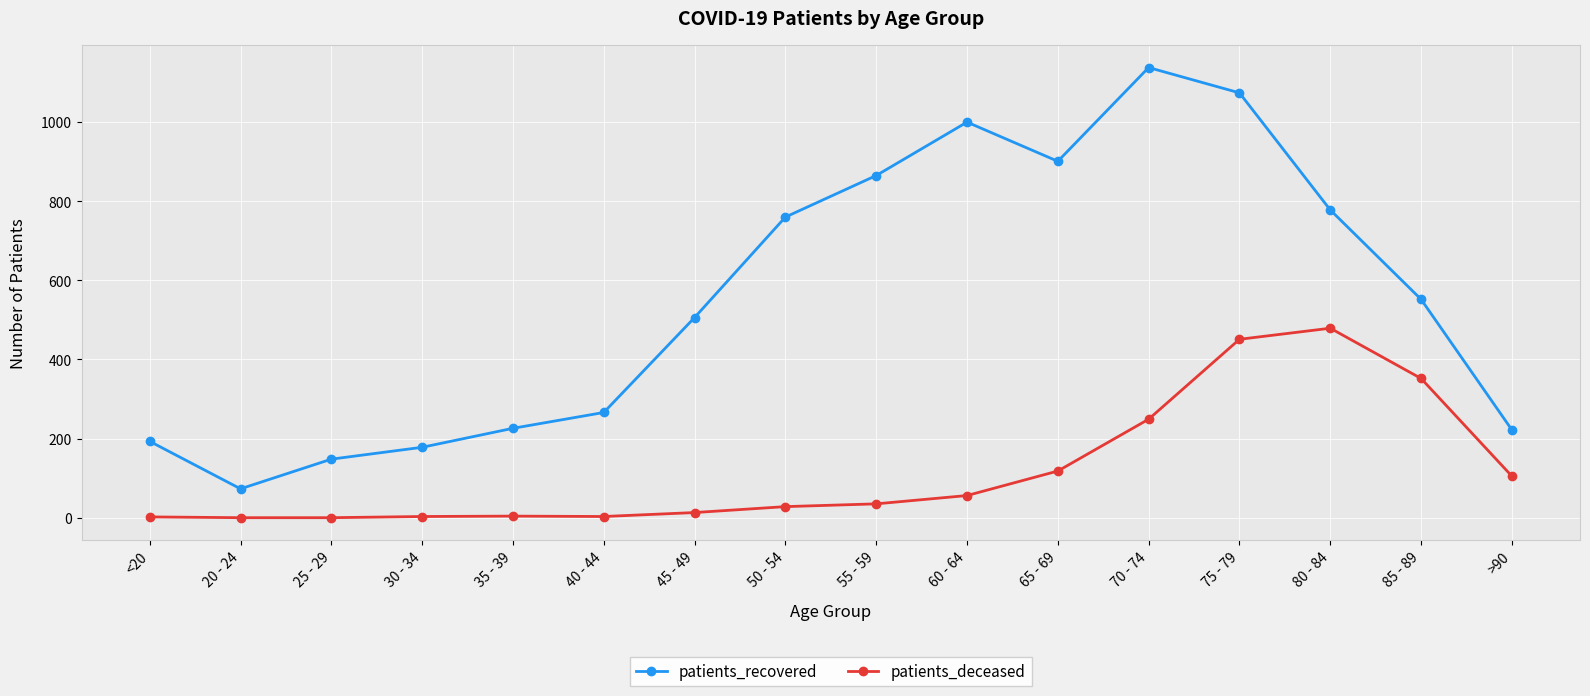

What is the label of the 5th point from the left?

35 - 39